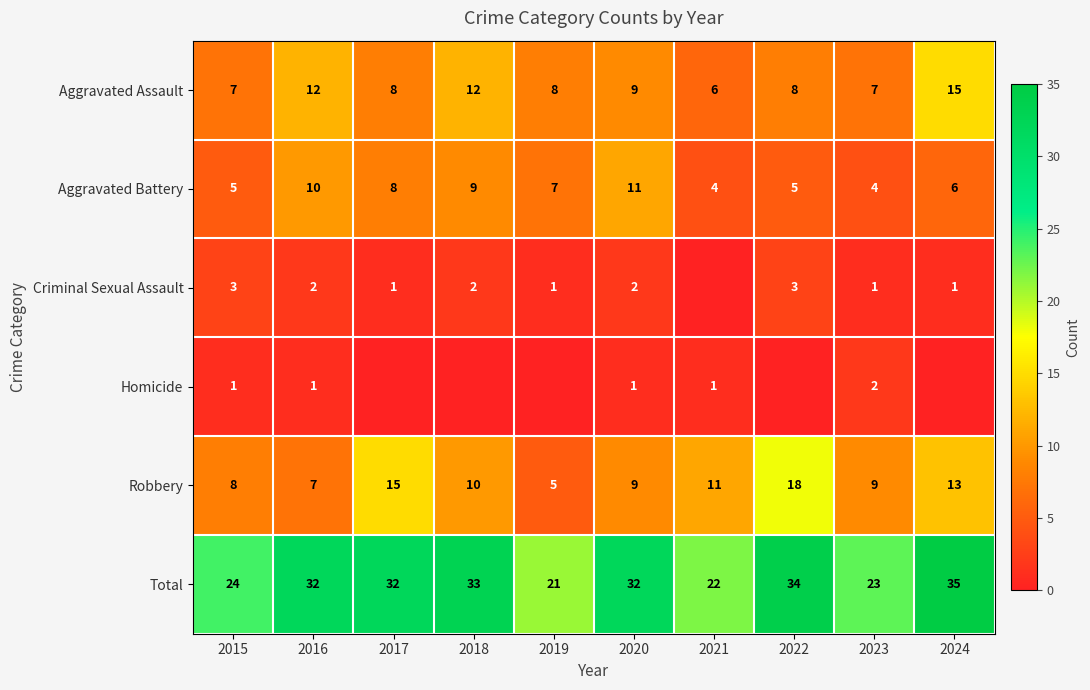

Is it true that Total equals 21 at 2017?

False